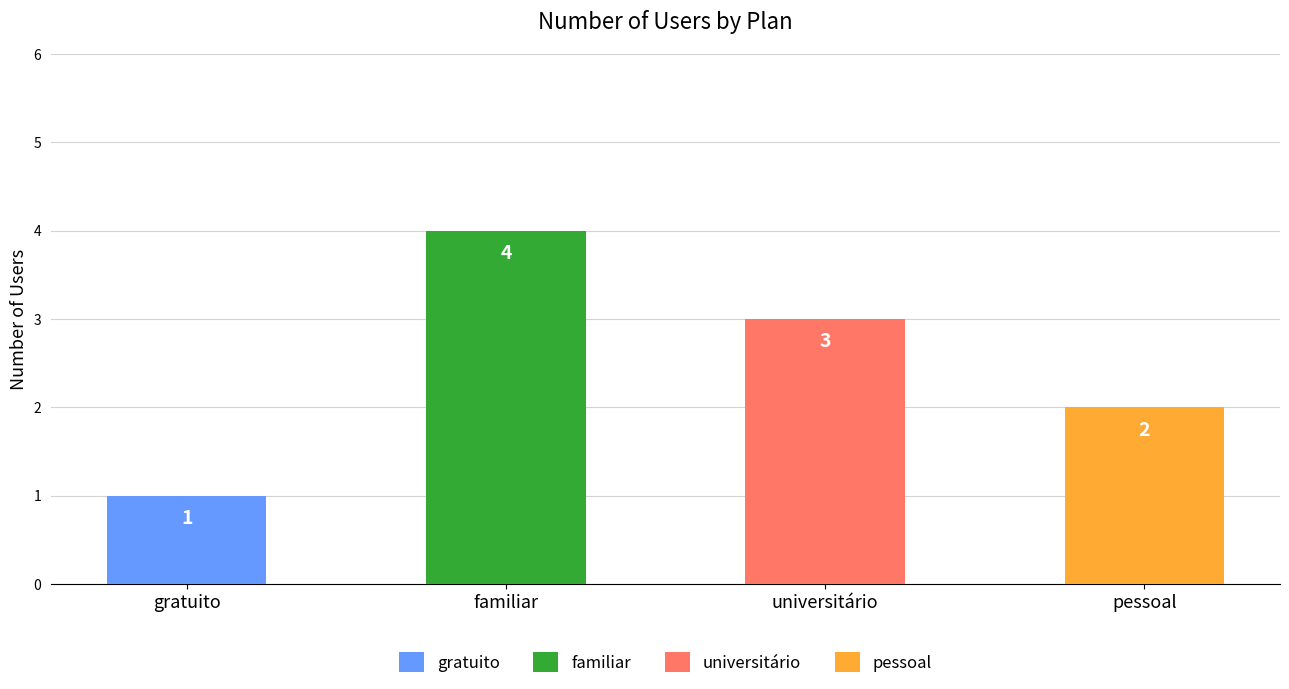

What is the smallest value displayed?

1